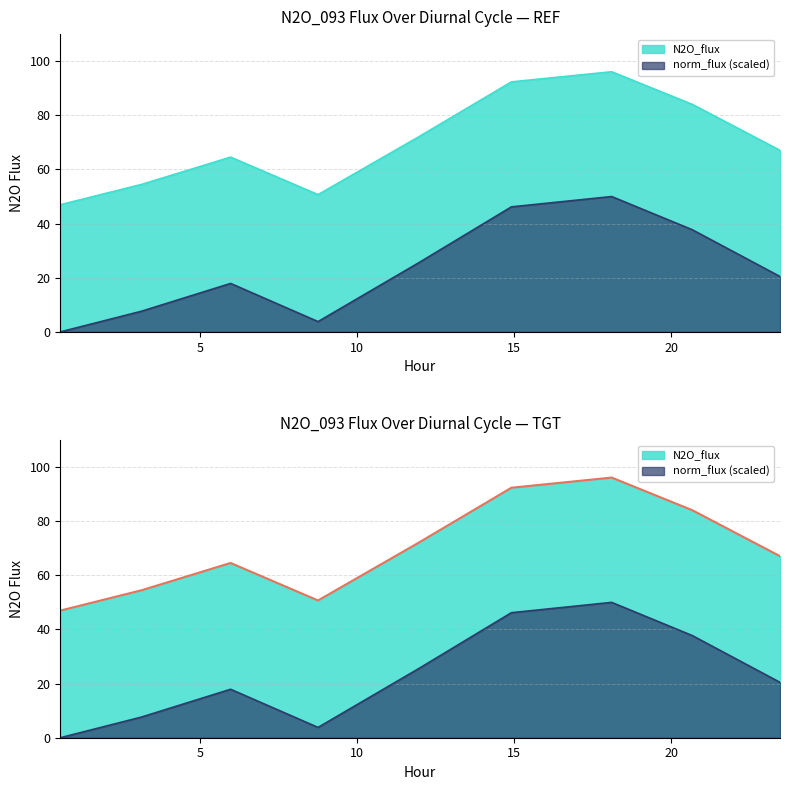

Which series has the largest total across all categories?

N2O_flux